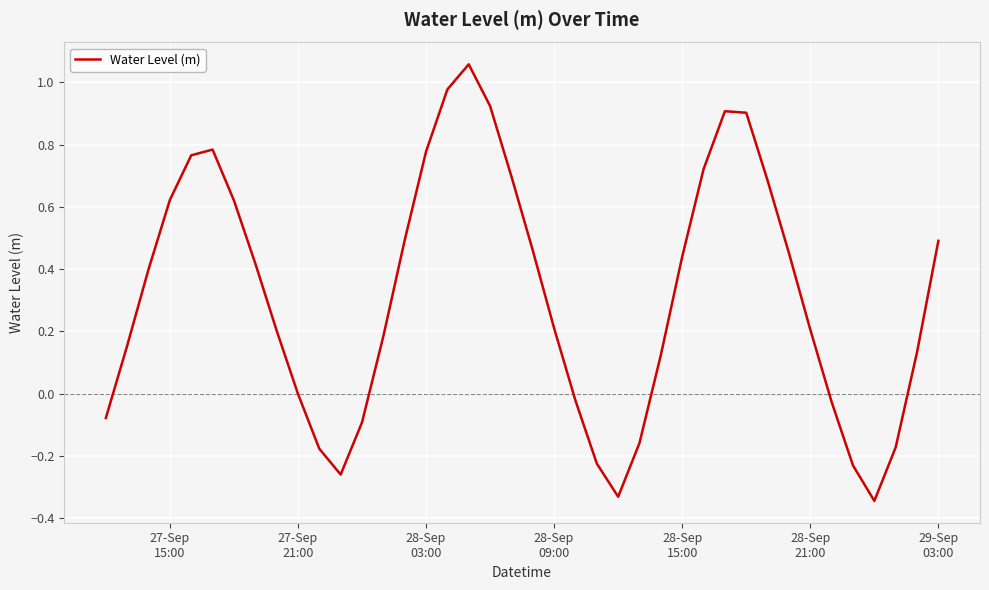

How many lines are shown in the chart?

1